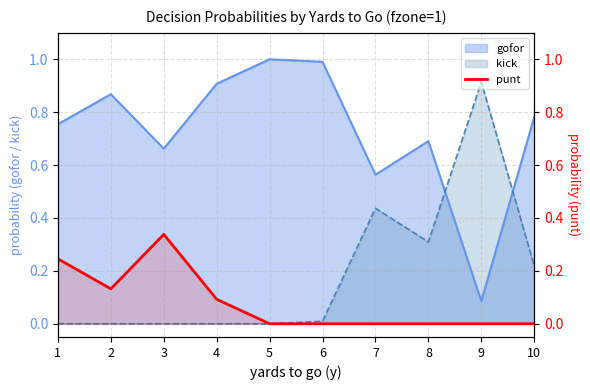

The value at 5 is -0.2. True or false?

False